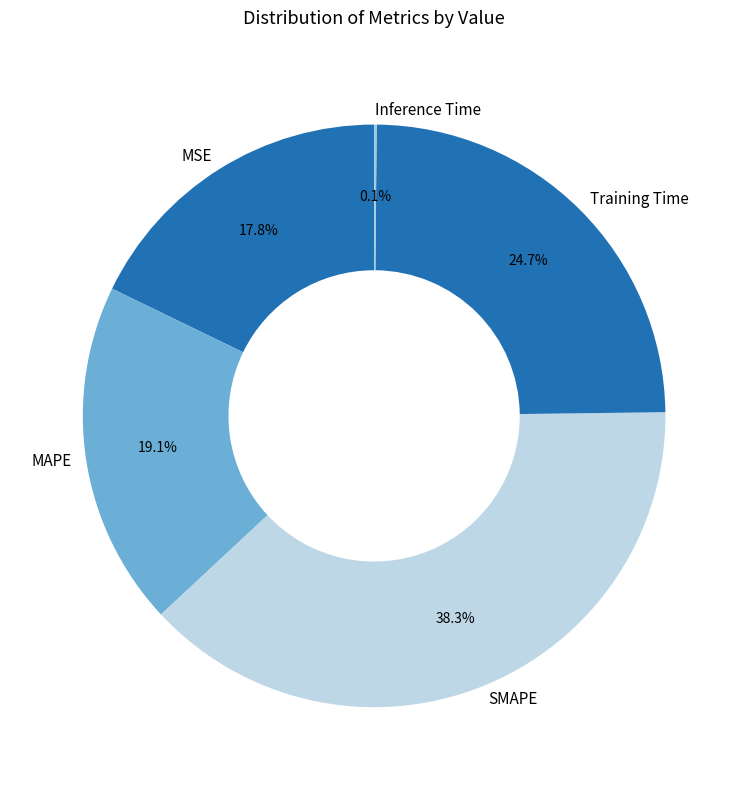

Which category has the biggest portion of the pie?

SMAPE